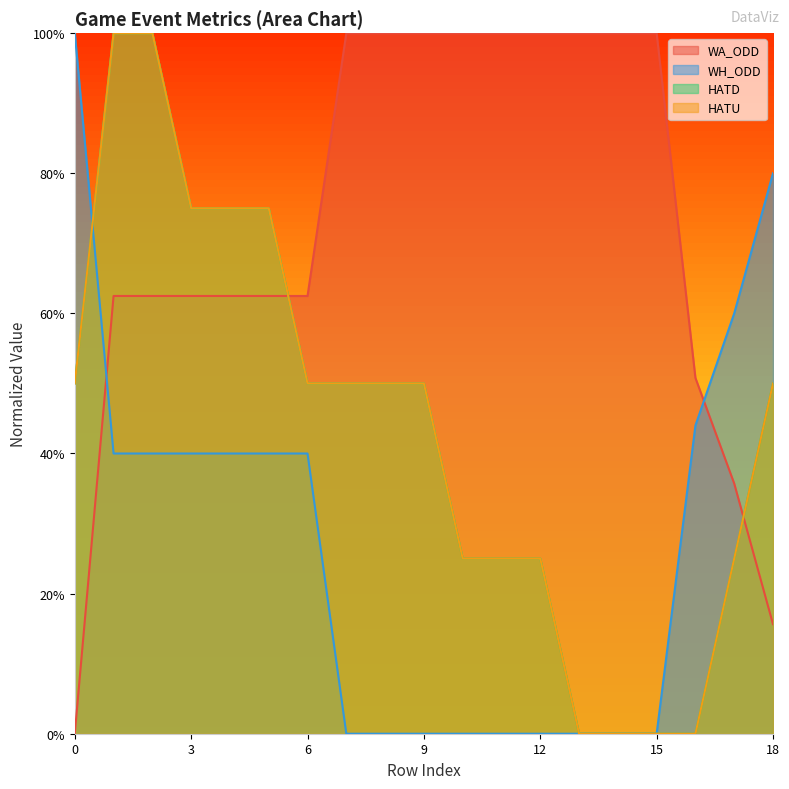

Rank the categories by WA_ODD value from lowest to highest.

0, 18, 17, 16, 1, 2, 3, 4, 5, 6, 7, 8, 9, 10, 11, 12, 13, 14, 15